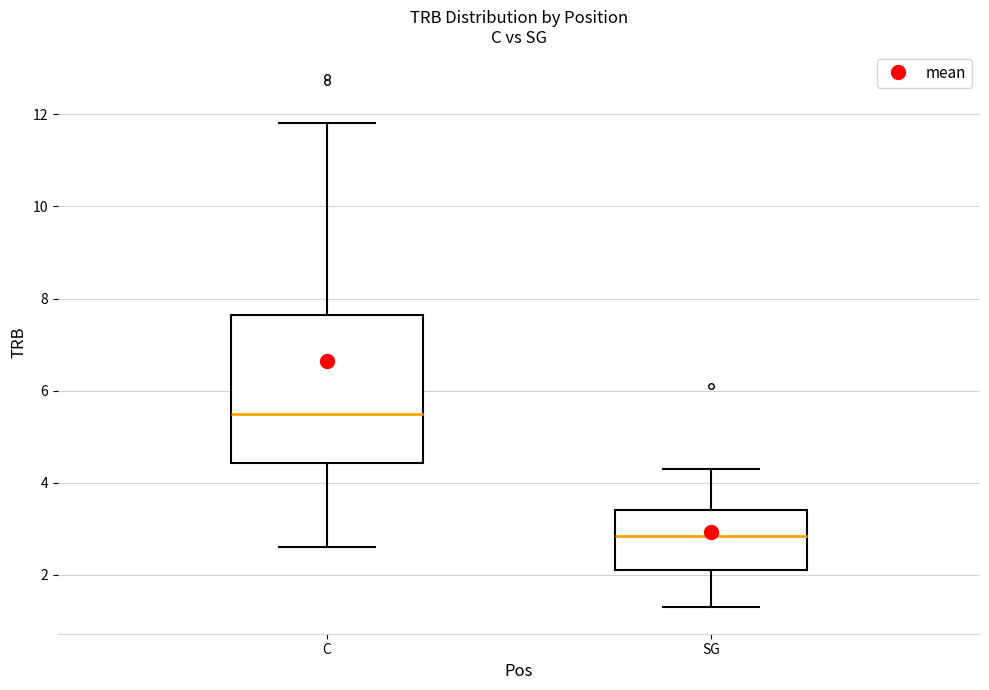

Reading left to right, read every box against the y-axis: the position of its median line, the range the box covers, and the ends of its whiskers. The values are not printed on the chart, so give them approximately, as read against the axis.

C: median 5.6, box 4.4 to 7.6, whiskers 2.6 to 11.8
SG: median 2.8, box 2.2 to 3.4, whiskers 1.4 to 4.4